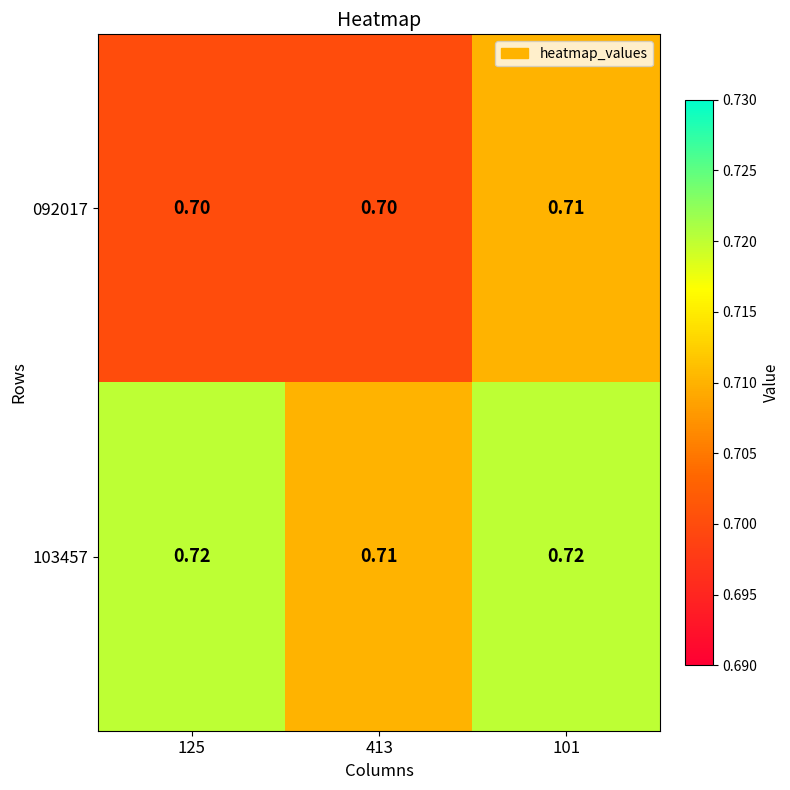

Is the value of 103457 at 101 greater than the value of 092017 at 101?

Yes